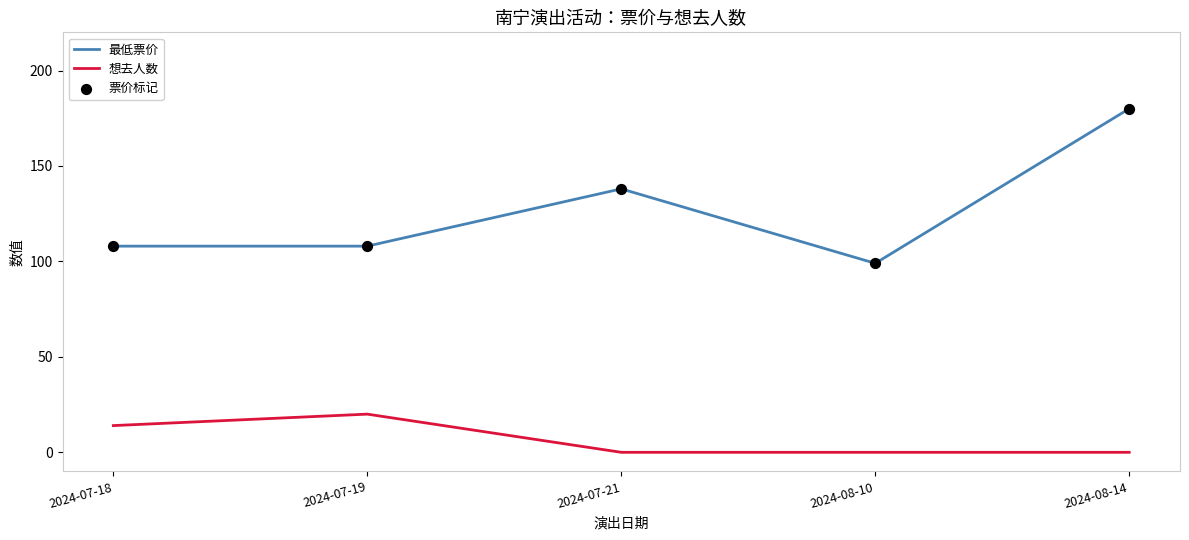

Which series has the largest total across all categories?

最低票价